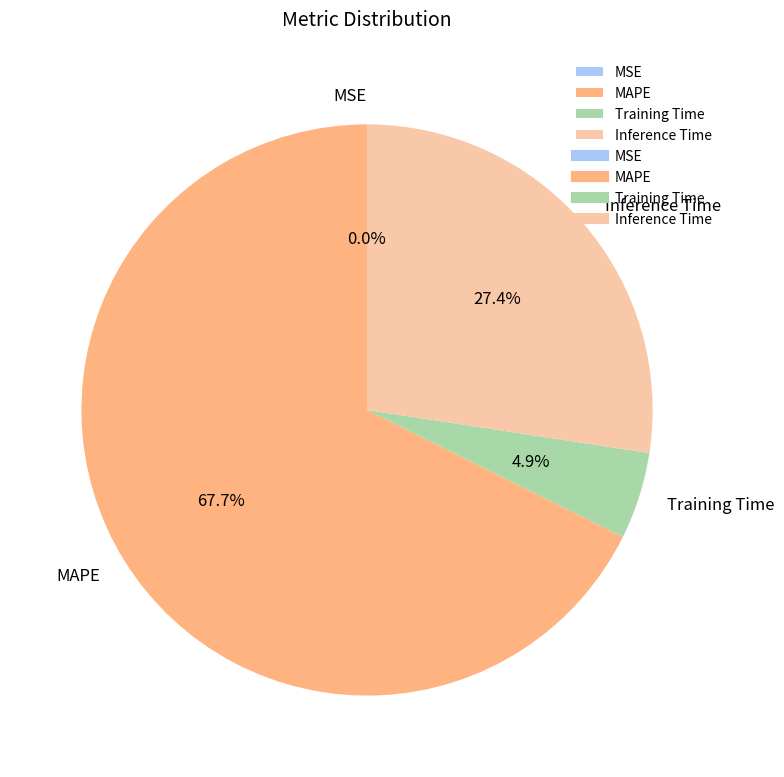

Combined, do Inference Time and Training Time account for over 50%?

No